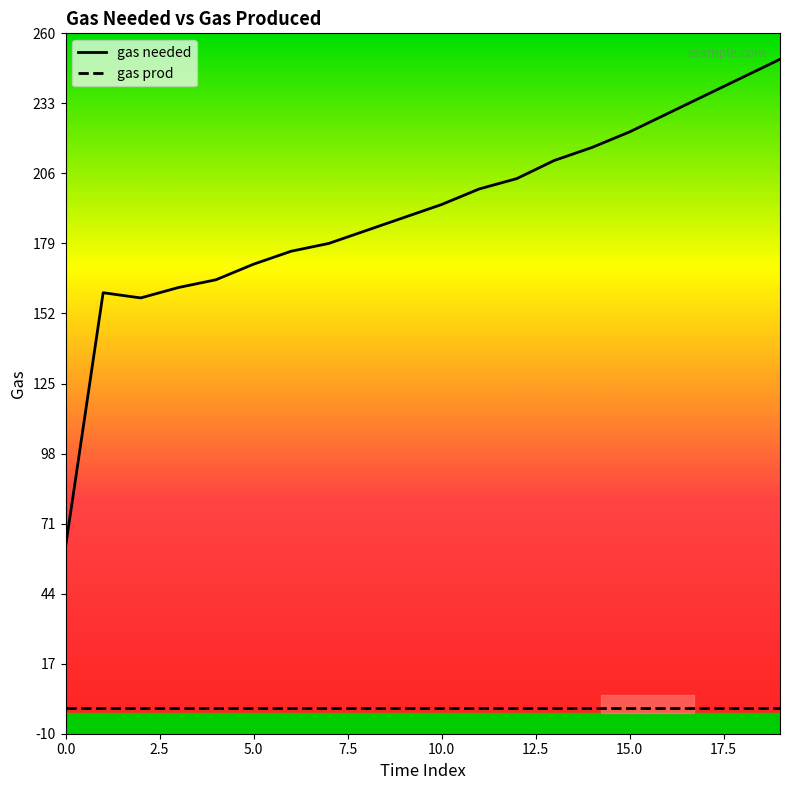

Which series has the widest spread of values?

gas needed